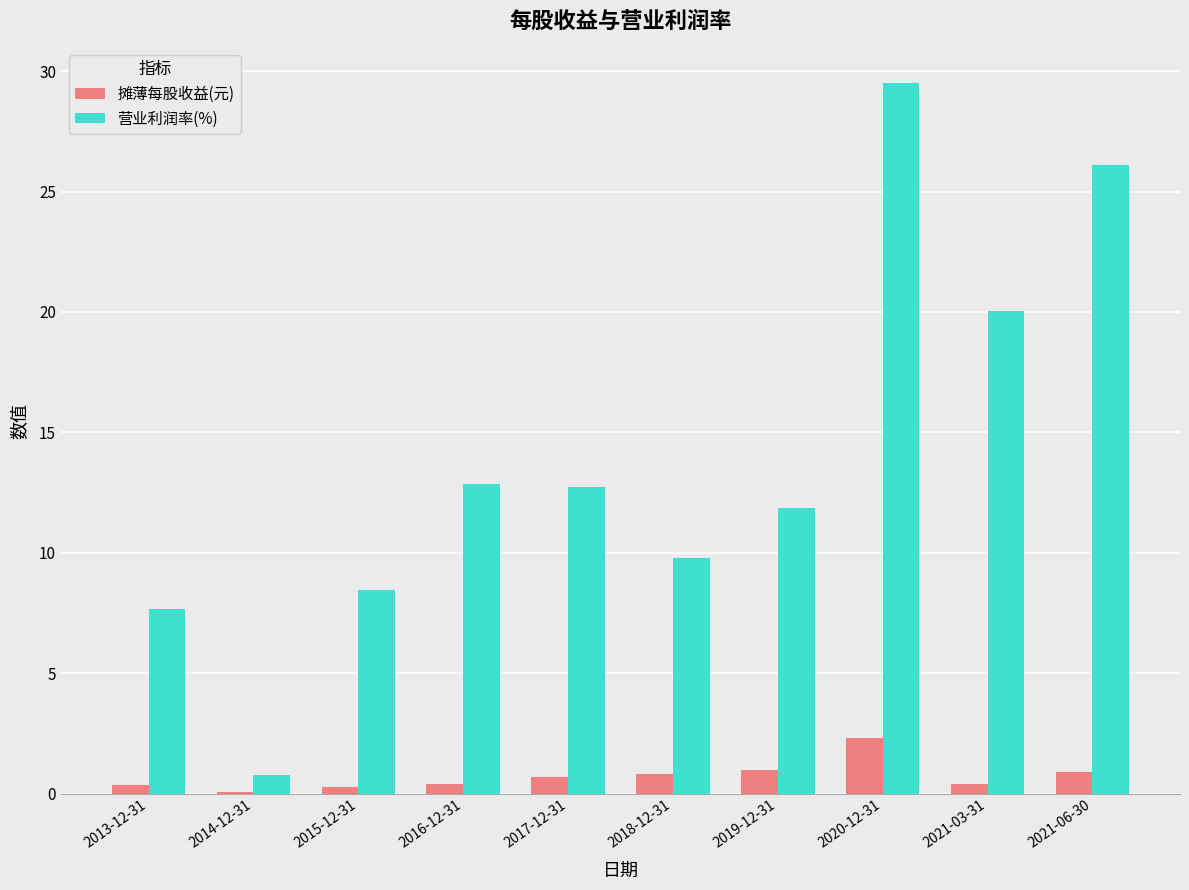

What is the sum of all 摊薄每股收益(元) values?

7.2